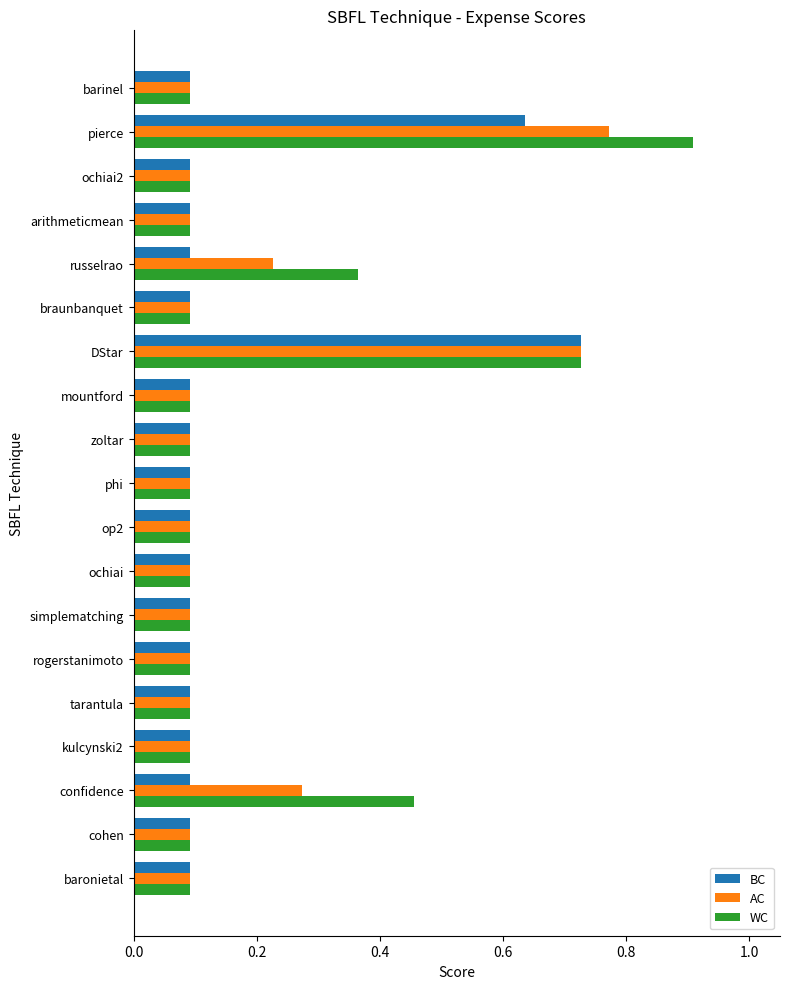

At which category is the sum across all series the highest?

pierce